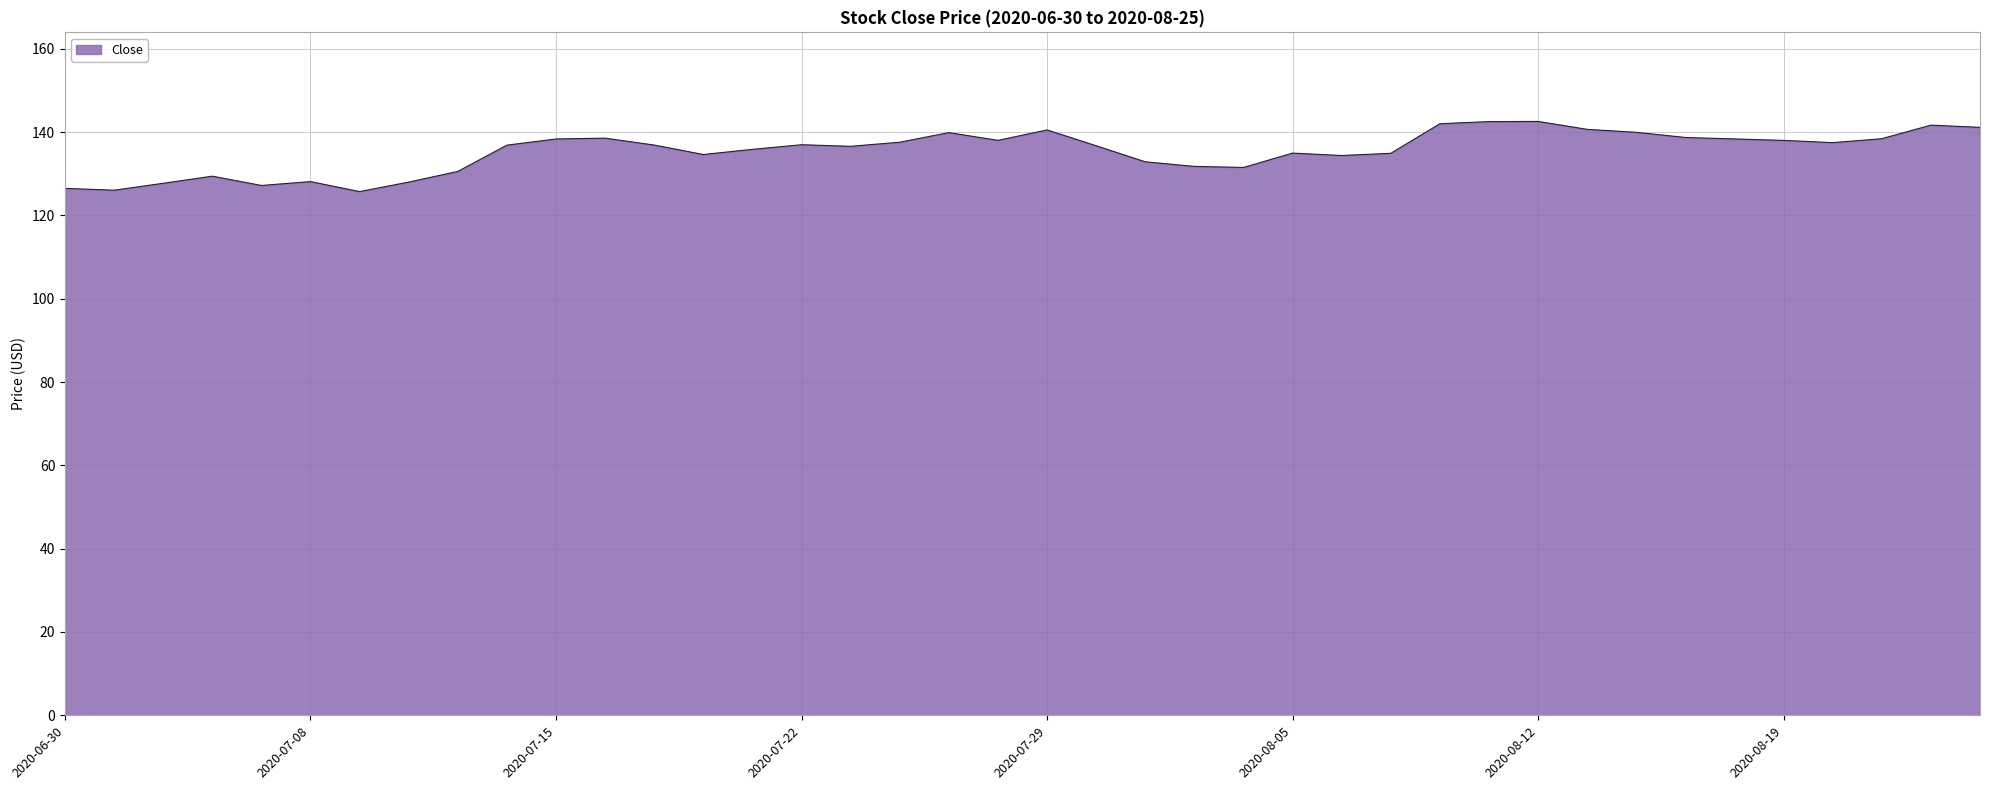

What is the maximum value shown in the chart?

142.6